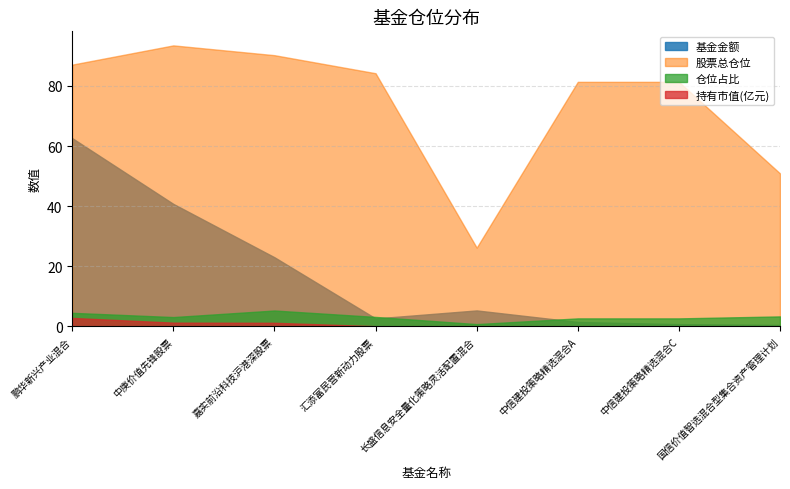

True or false: 股票总仓位 has more than 2 interior local peaks.

False